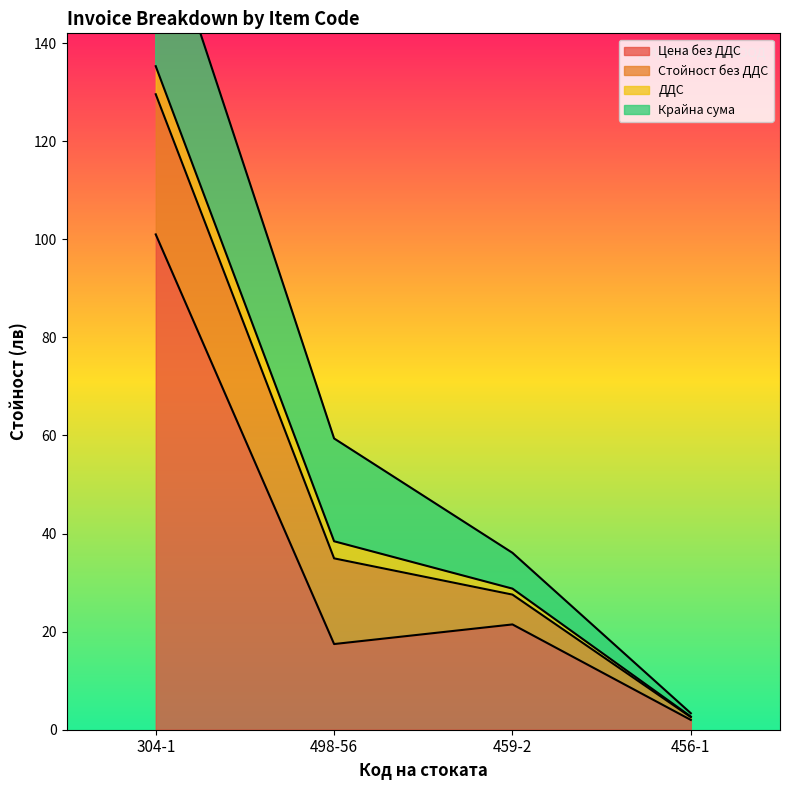

Is the value of Цена без ДДС at 456-1 greater than the value of ДДС at 459-2?

Yes